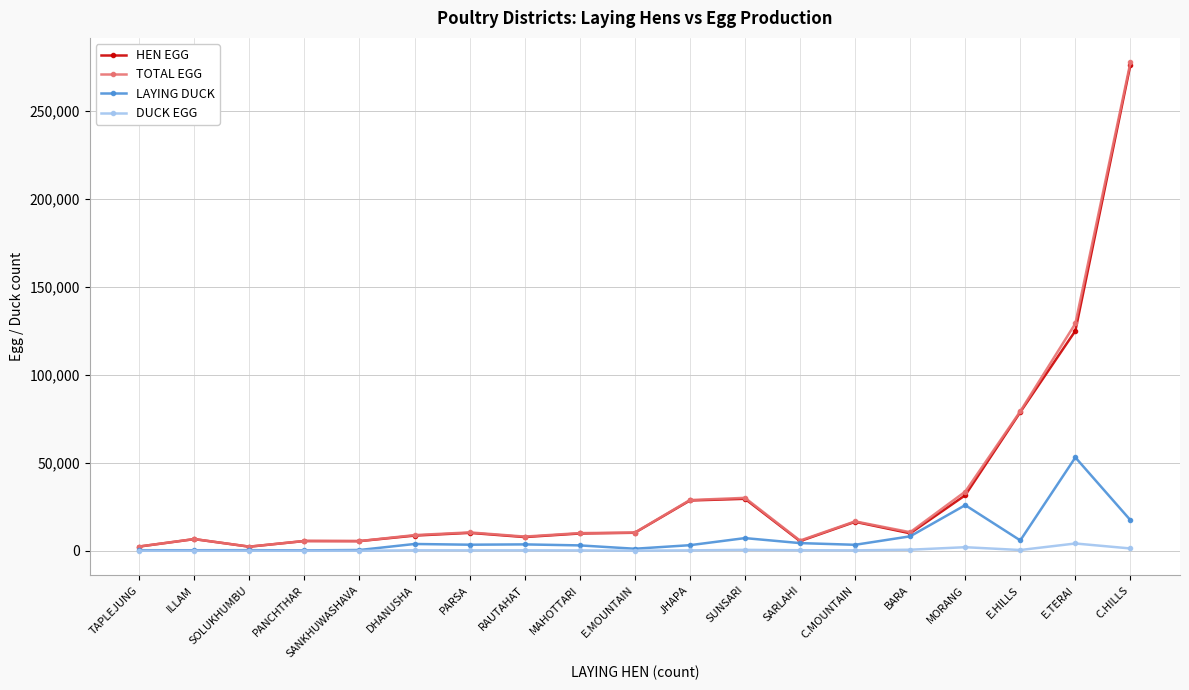

In TOTAL EGG, how many points are lower than both neighbors (excluding endpoints)?

5